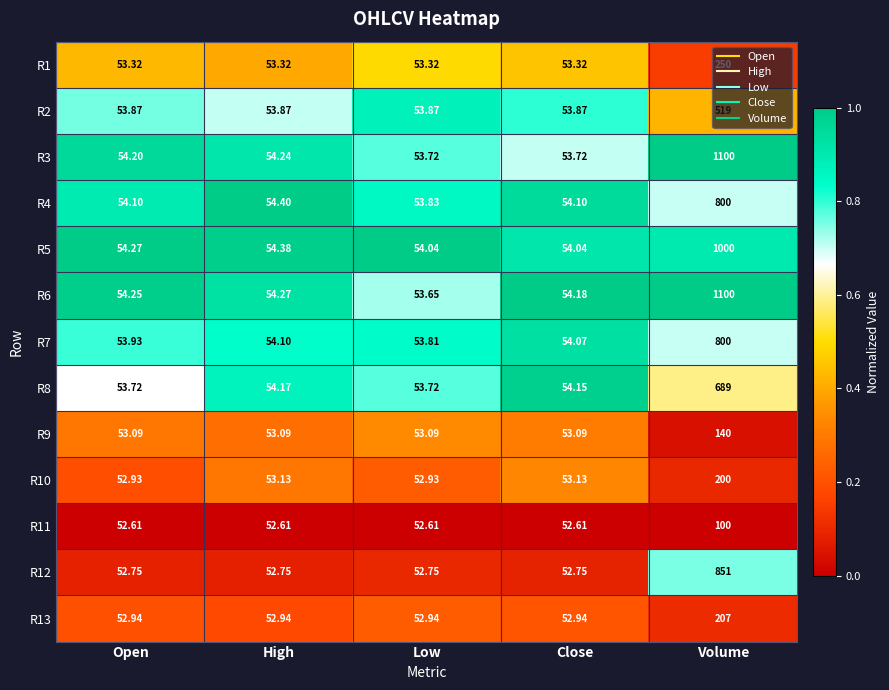

At which label does R9 reach its peak?

Volume